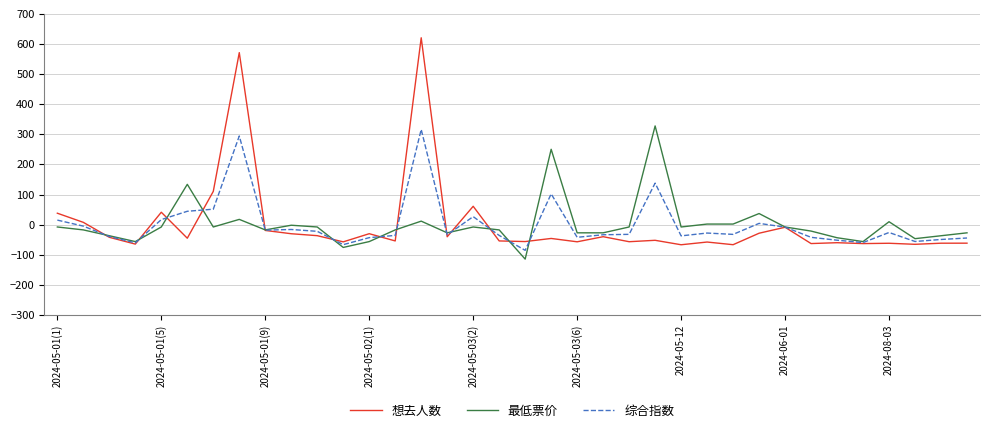

Does the chart display data point markers on the line(s)?

No